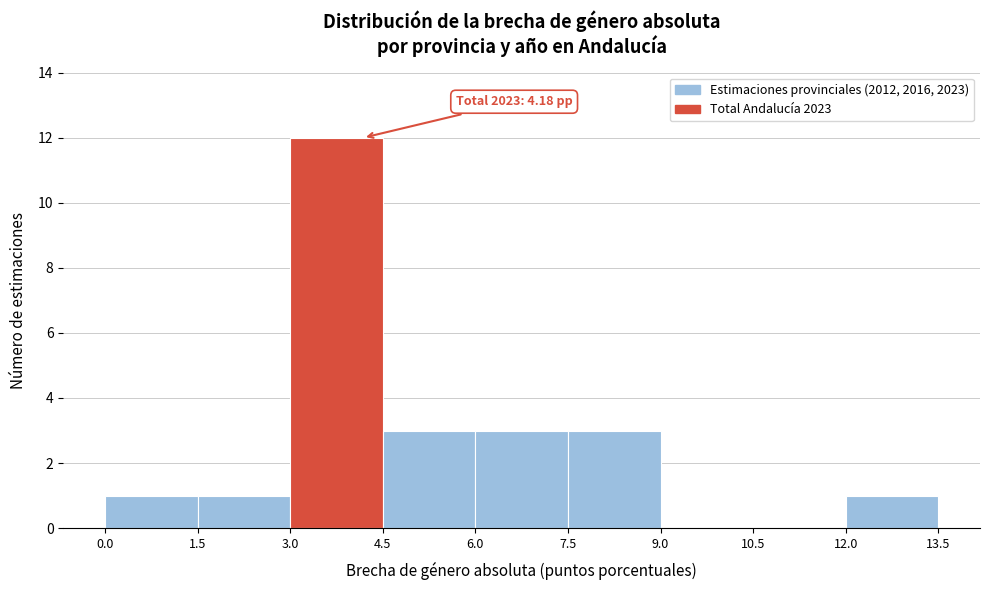

Which range on the x-axis has the tallest bar?

3.0 to 4.5